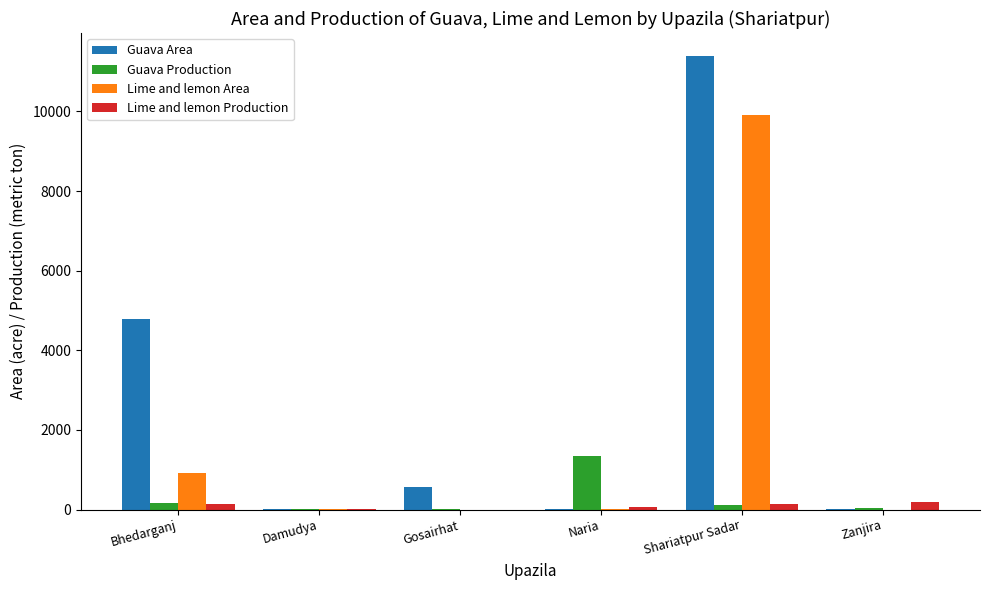

What is the highest value of the Guava Production series?

1350